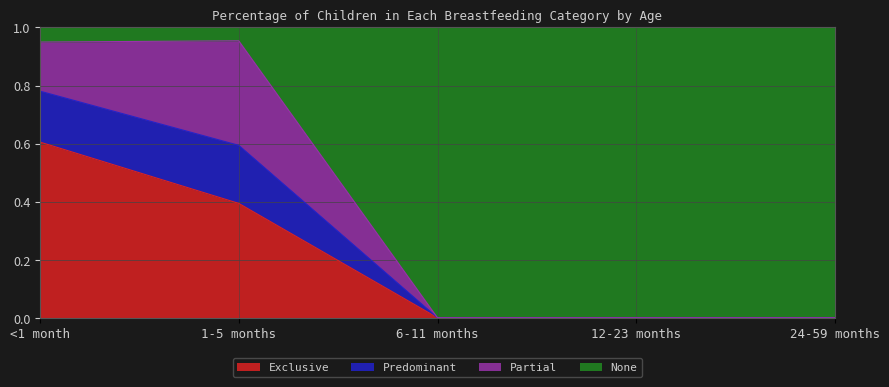

Which category has the highest value in the Exclusive series?

<1 month